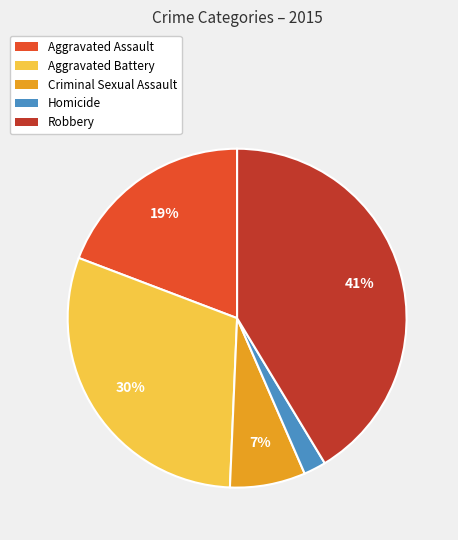

Which slice is the largest?

Robbery